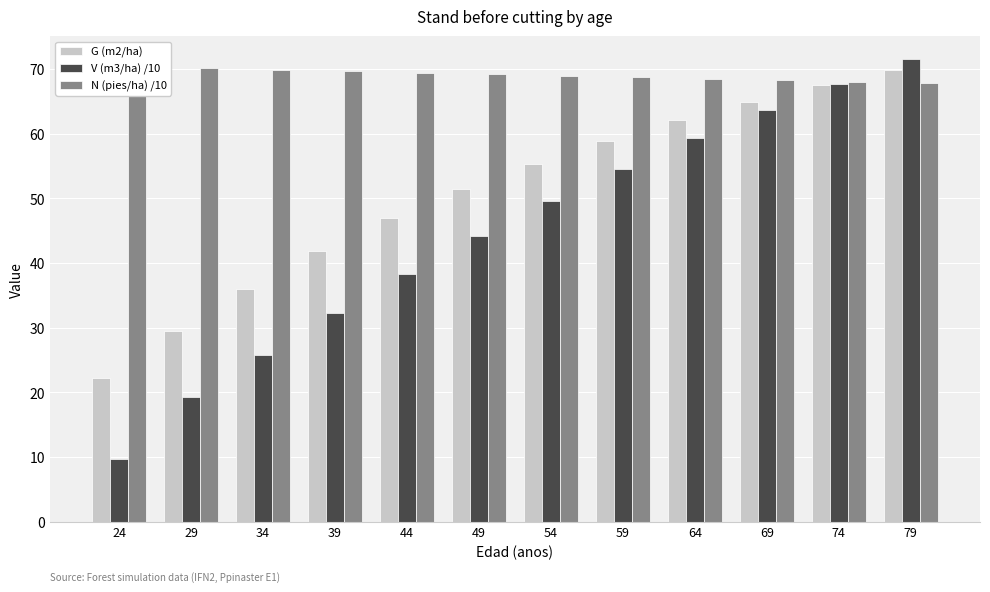

Which category has the highest value across all series?

79